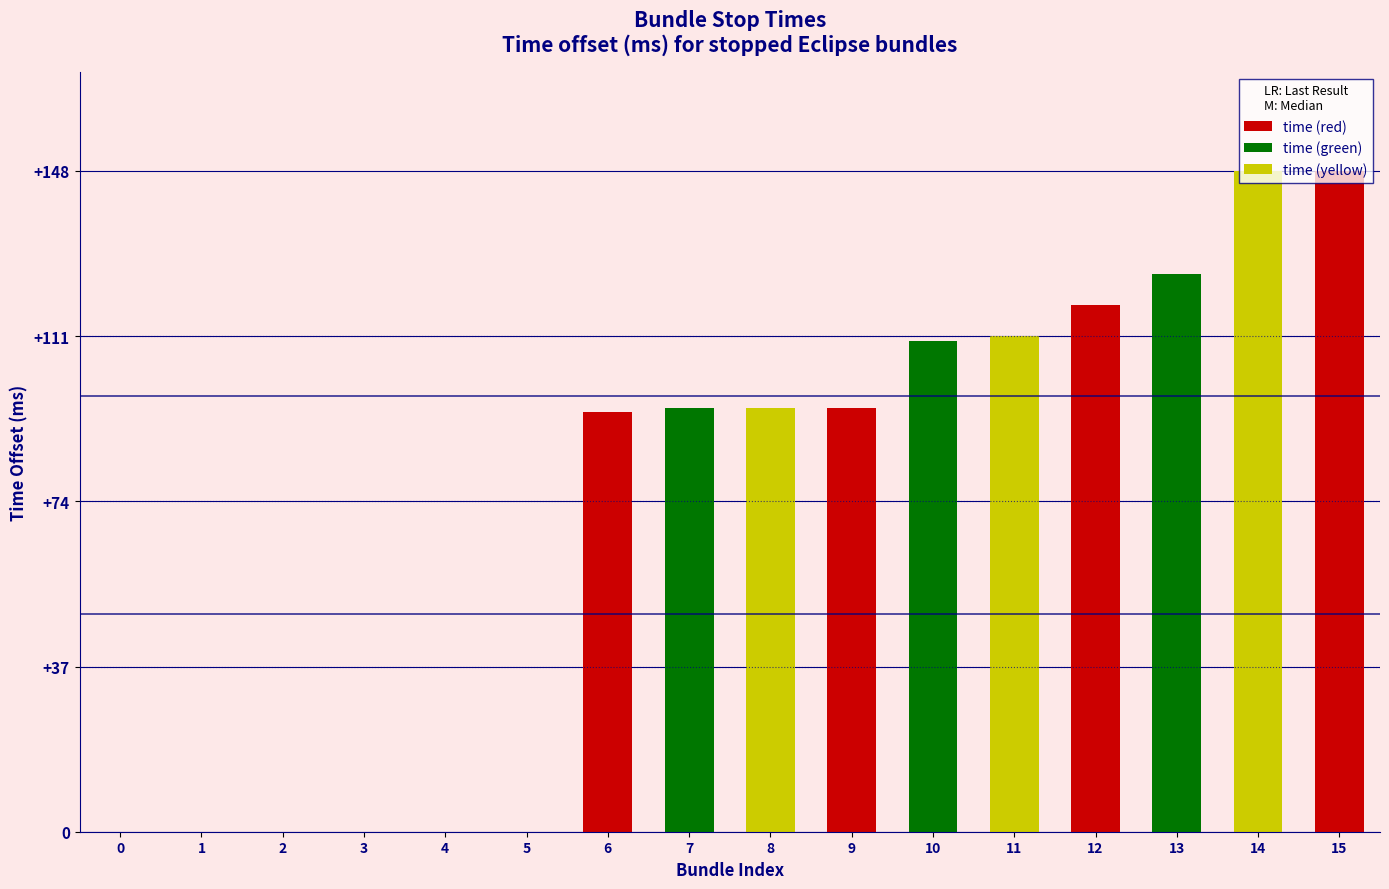

What is the average value?

71